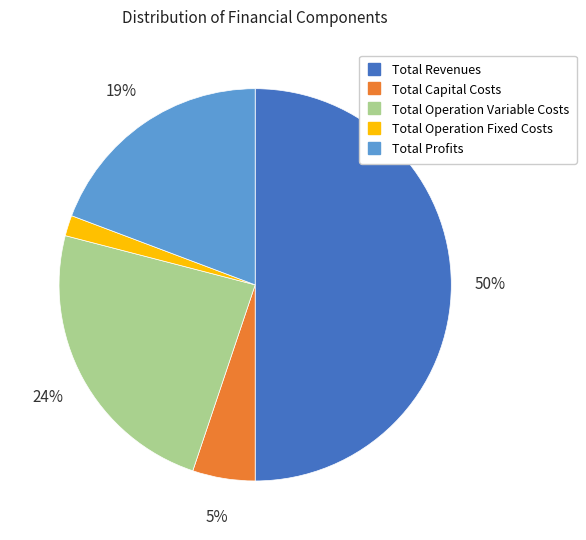

Which category has the biggest portion of the pie?

Total Revenues